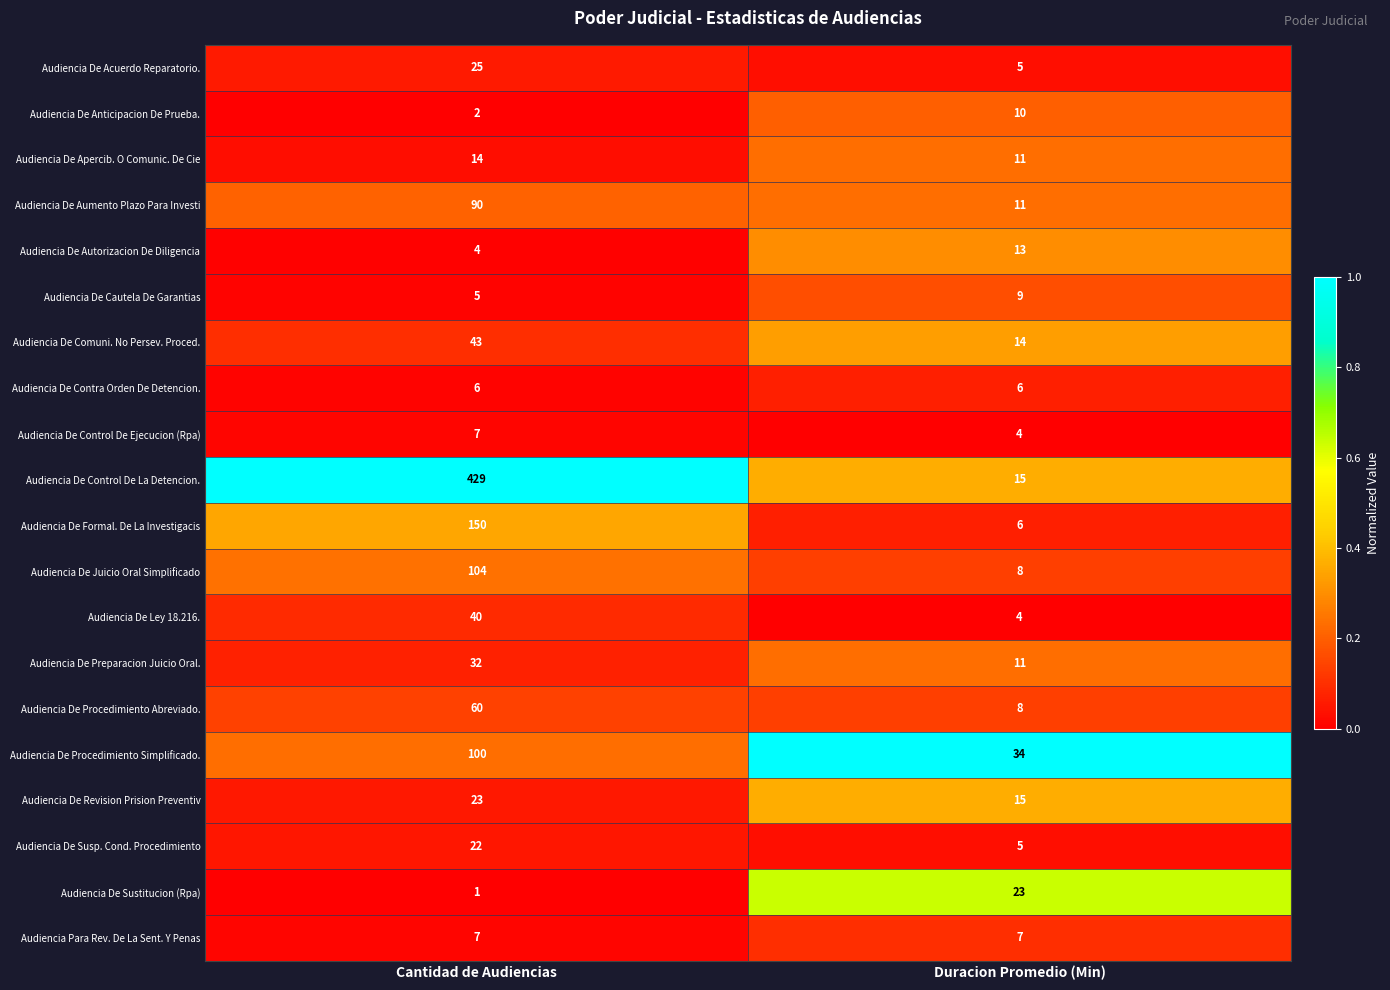

What is the difference between the highest and lowest values at Cantidad de Audiencias?

428